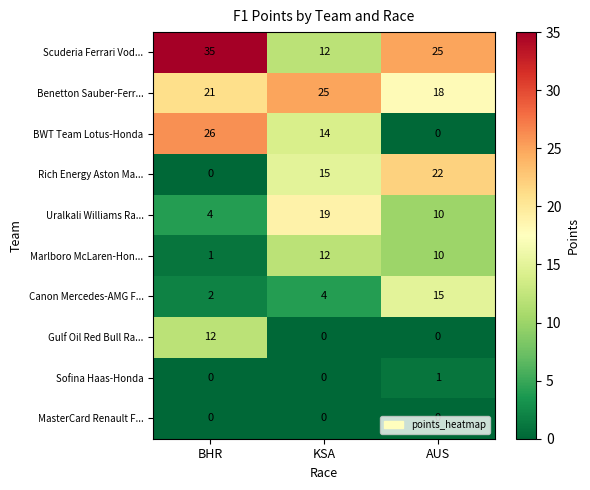

What is the spread (max minus min) of values at KSA?

25